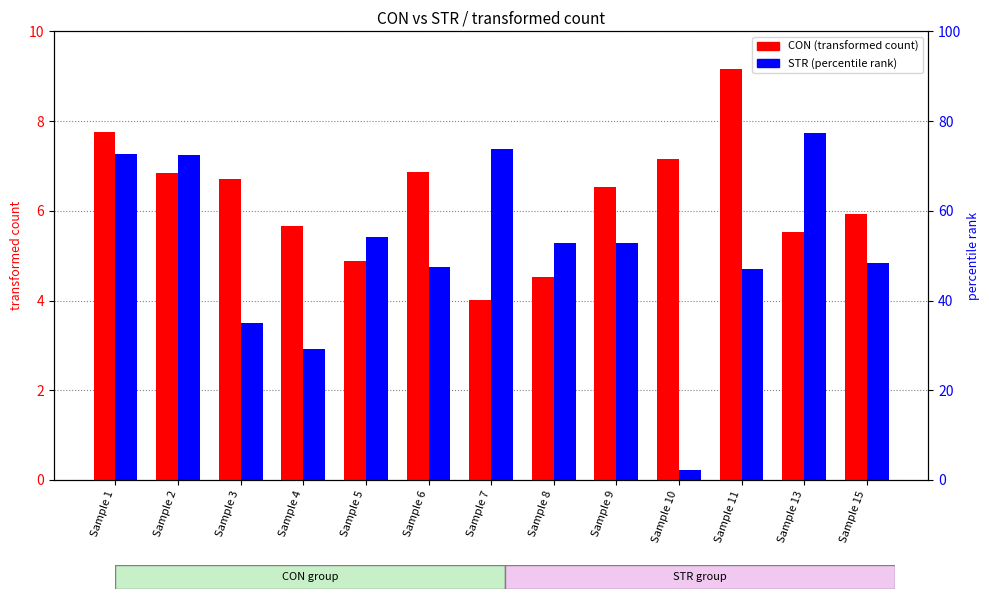

The STR series shows 4.8 at Sample 7. True or false?

False